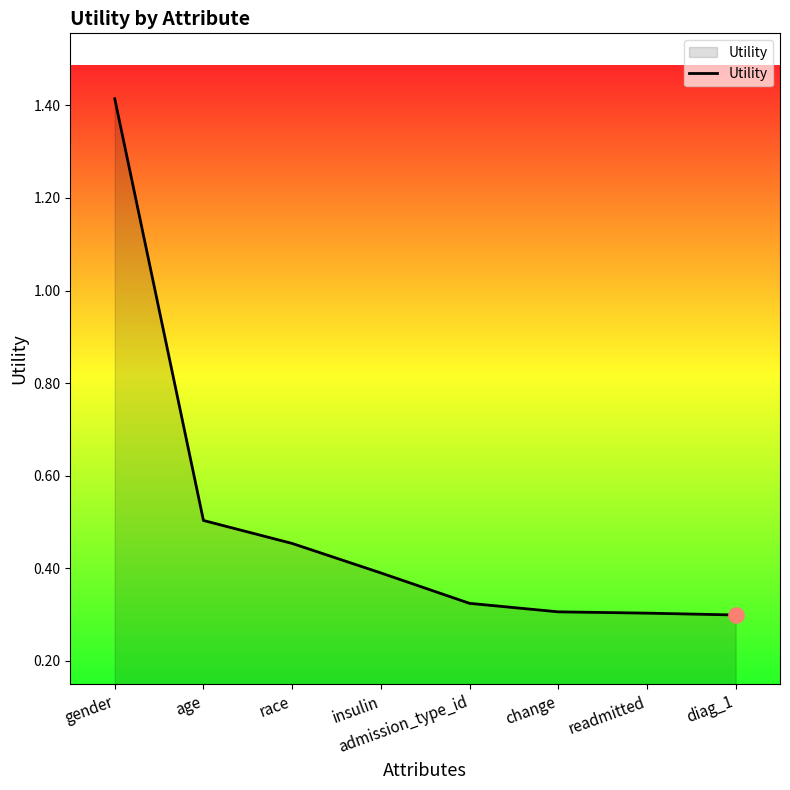

Which has a higher value, age or admission_type_id?

age